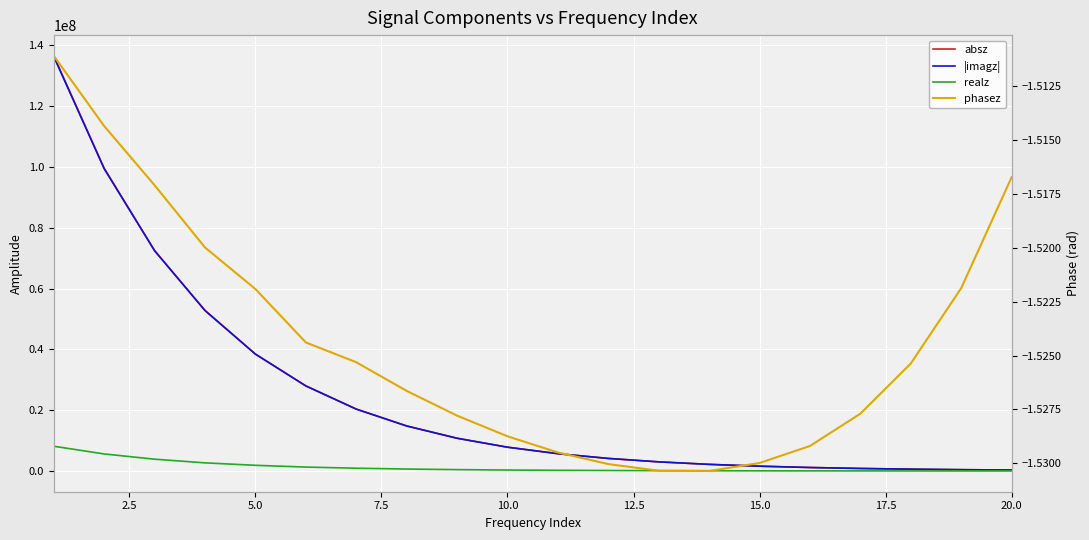

What are all the series names shown in the legend?

absz, |imagz|, realz, phasez